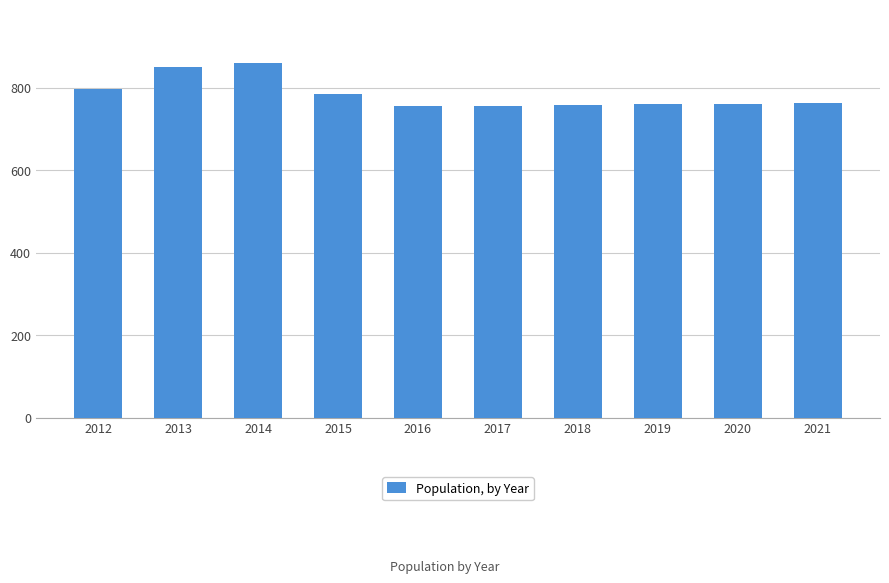

Count the number of categories in the chart.

10